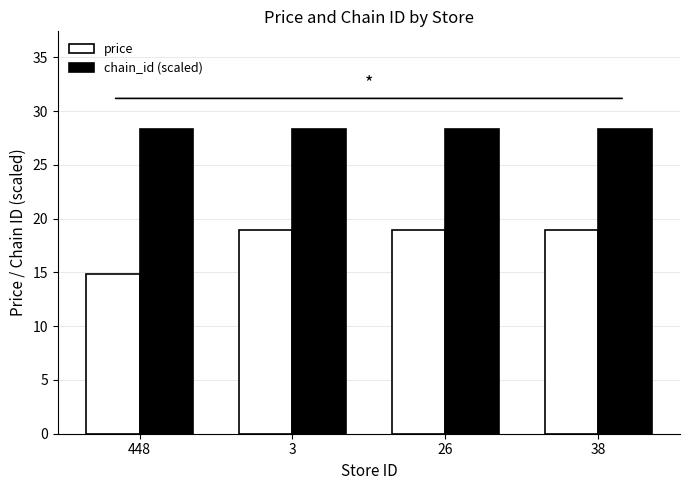

Is it true that price equals 18.9 at 3?

True